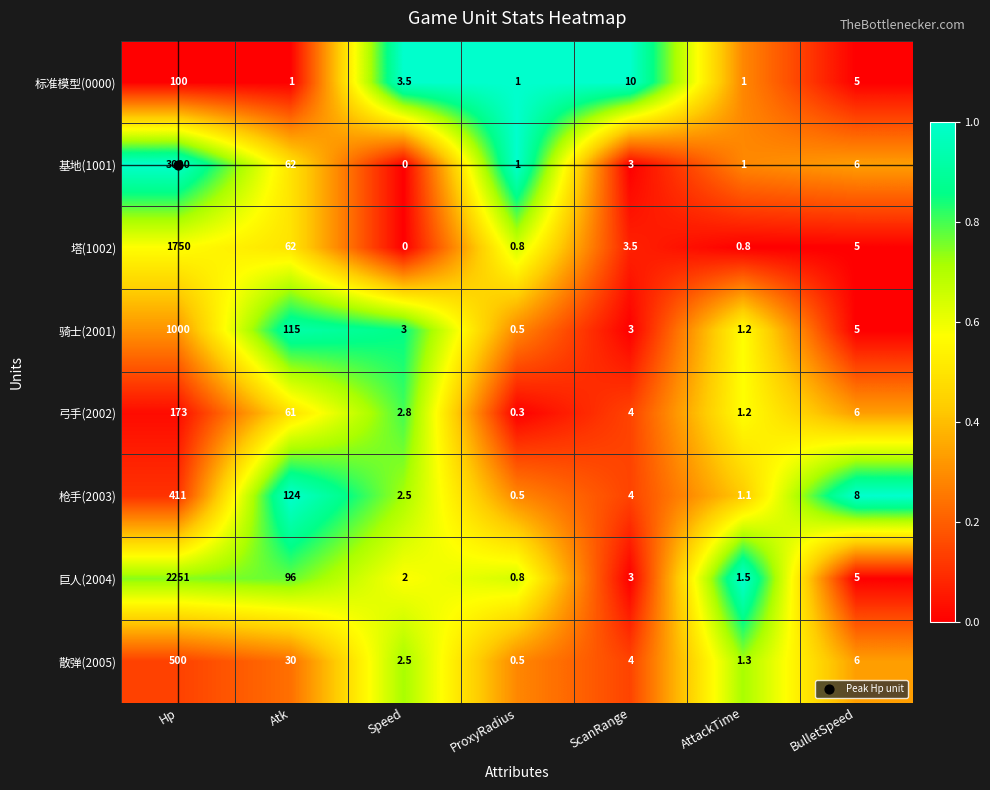

Rank the series by their maximum value, from highest to lowest.

基地(1001), 巨人(2004), 塔(1002), 骑士(2001), 散弹(2005), 枪手(2003), 弓手(2002), 标准模型(0000)